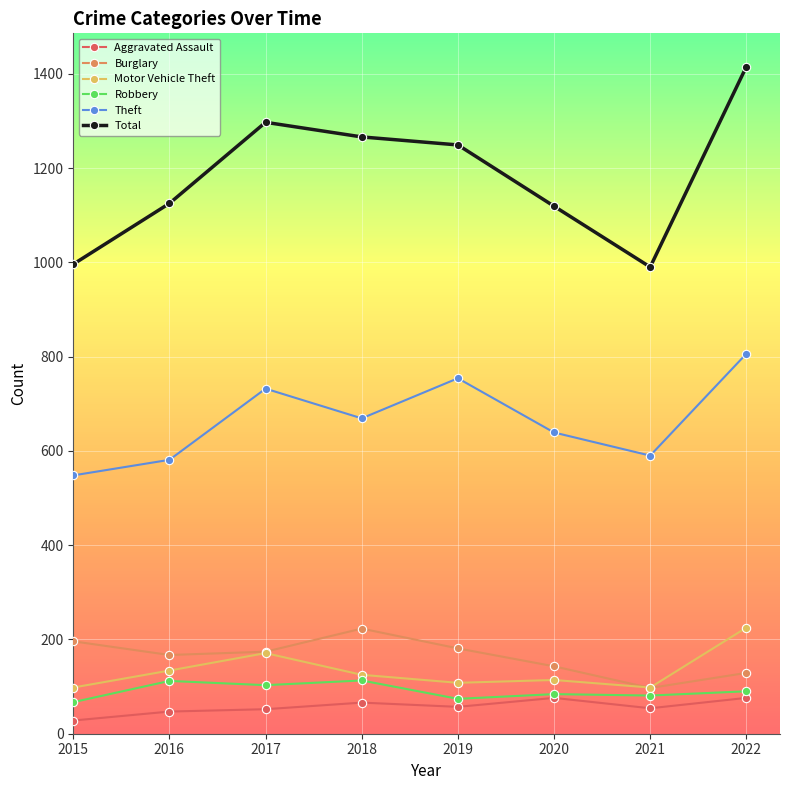

At which category is the sum across all series the highest?

2022